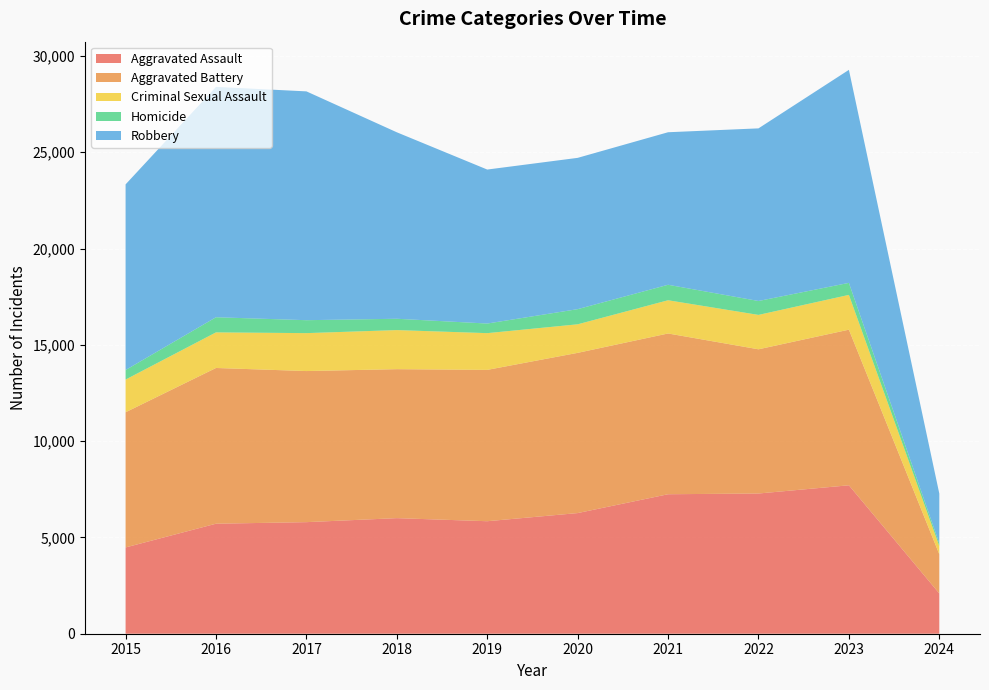

Reading left to right, list all the values displayed in this chart.

Aggravated Assault: 2015=4480	2016=5712	2017=5793	2018=6001	2019=5841	2020=6264	2021=7242	2022=7280	2023=7707	2024=2091
Aggravated Battery: 2015=7019	2016=8086	2017=7845	2018=7735	2019=7858	2020=8319	2021=8347	2022=7488	2023=8080	2024=2036
Criminal Sexual Assault: 2015=1697	2016=1848	2017=1969	2018=2029	2019=1907	2020=1482	2021=1725	2022=1785	2023=1805	2024=427
Homicide: 2015=496	2016=786	2017=672	2018=588	2019=499	2020=787	2021=804	2022=723	2023=625	2024=136
Robbery: 2015=9638	2016=11960	2017=11880	2018=9681	2019=7995	2020=7855	2021=7919	2022=8962	2023=11059	2024=2584